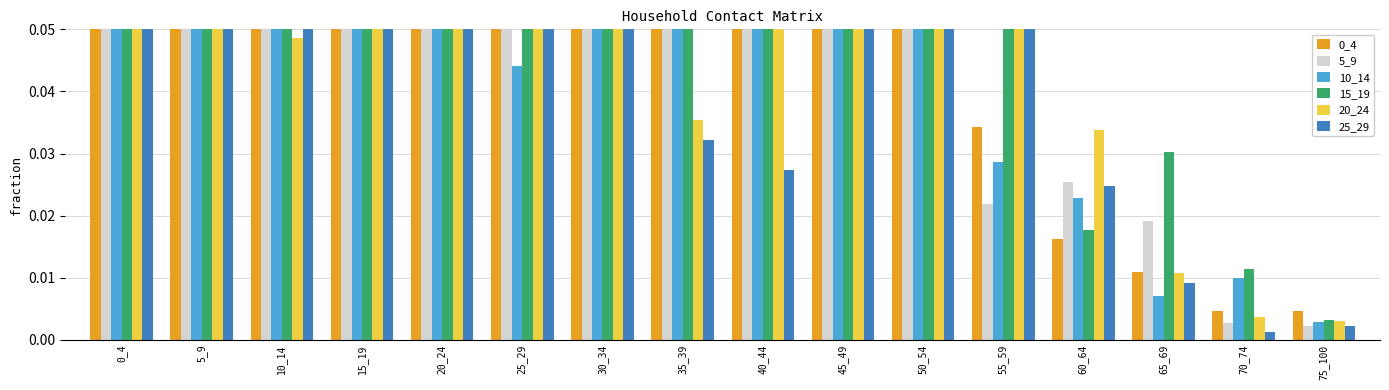

Rank the categories by 15_19 value from lowest to highest.

75_100, 70_74, 60_64, 65_69, 30_34, 0_4, 25_29, 5_9, 55_59, 20_24, 50_54, 40_44, 35_39, 45_49, 10_14, 15_19